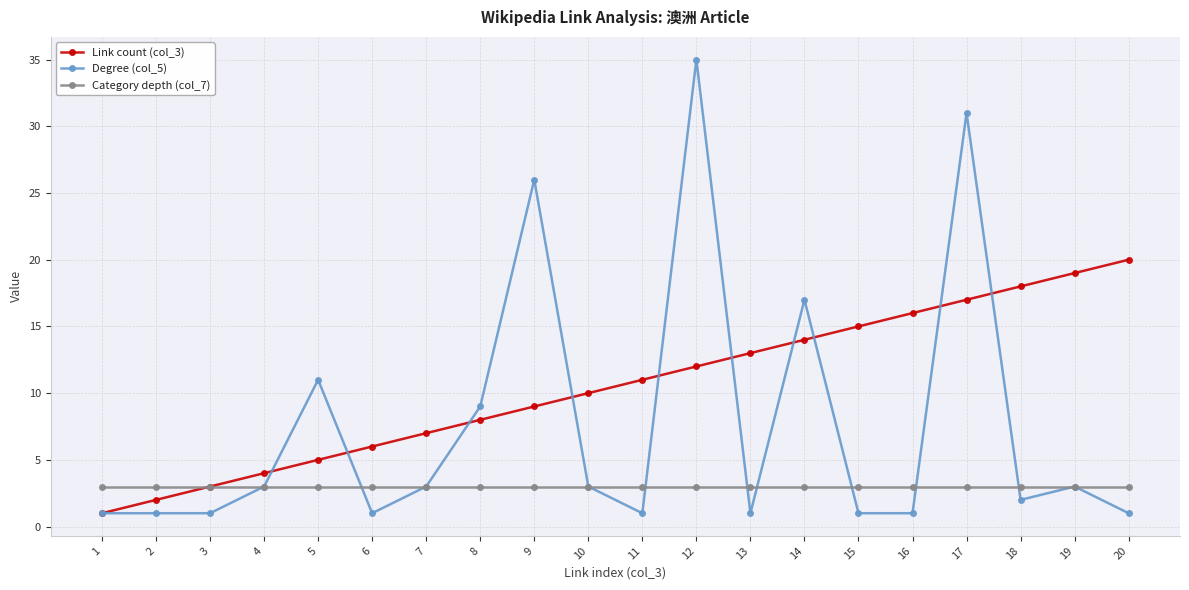

True or false: Link count (col_3) has a value of 15 at 10.

False